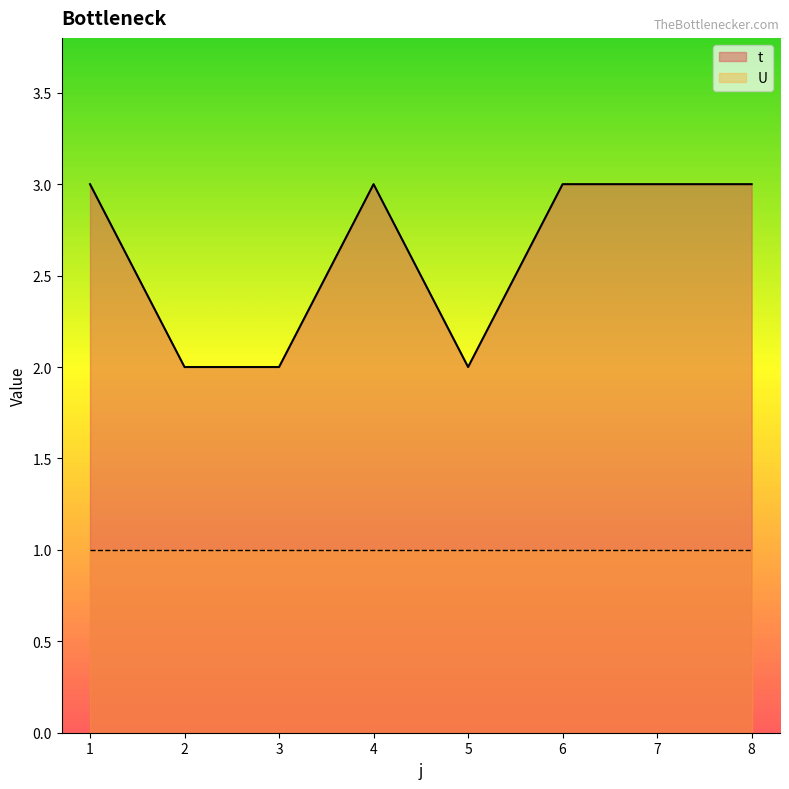

Which has a higher value, 7 or 6?

7